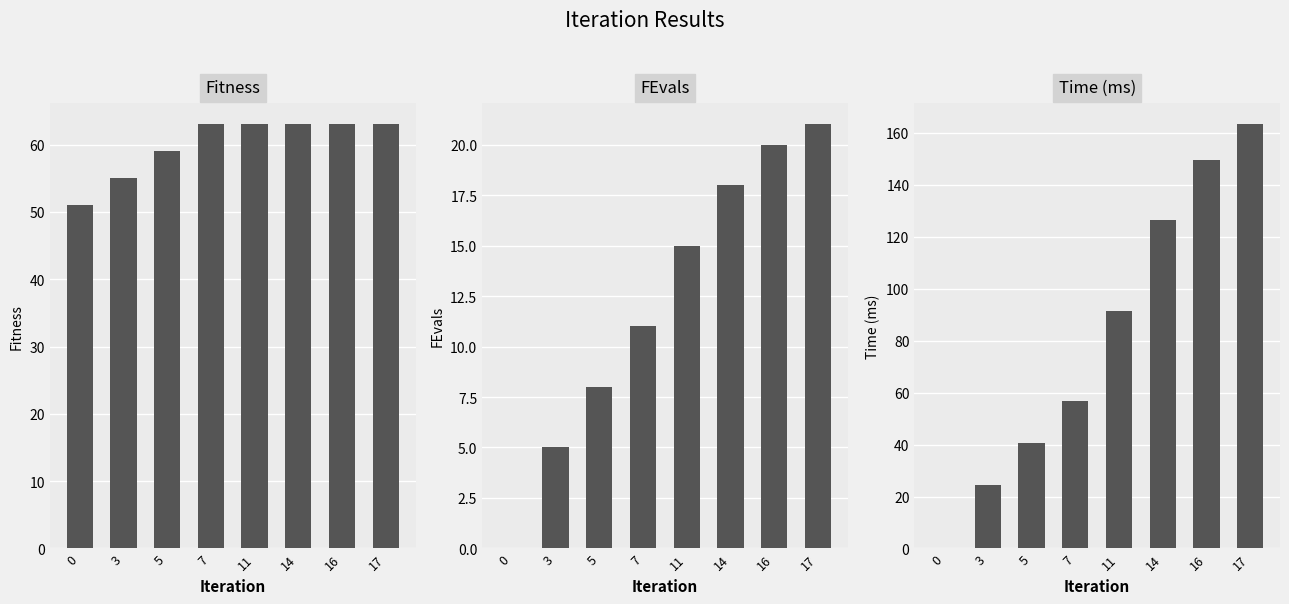

Which series has the widest spread of values?

Time (ms)